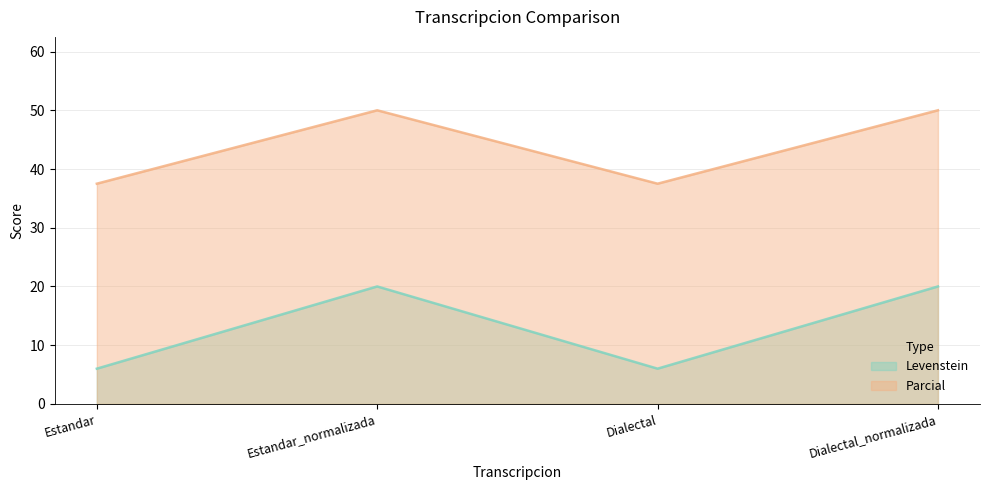

What is the label of the 3rd point from the left?

Dialectal